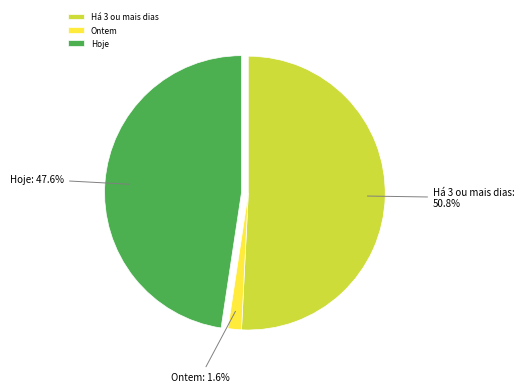

Do Há 3 ou mais dias and Hoje together represent more than half of the pie?

Yes